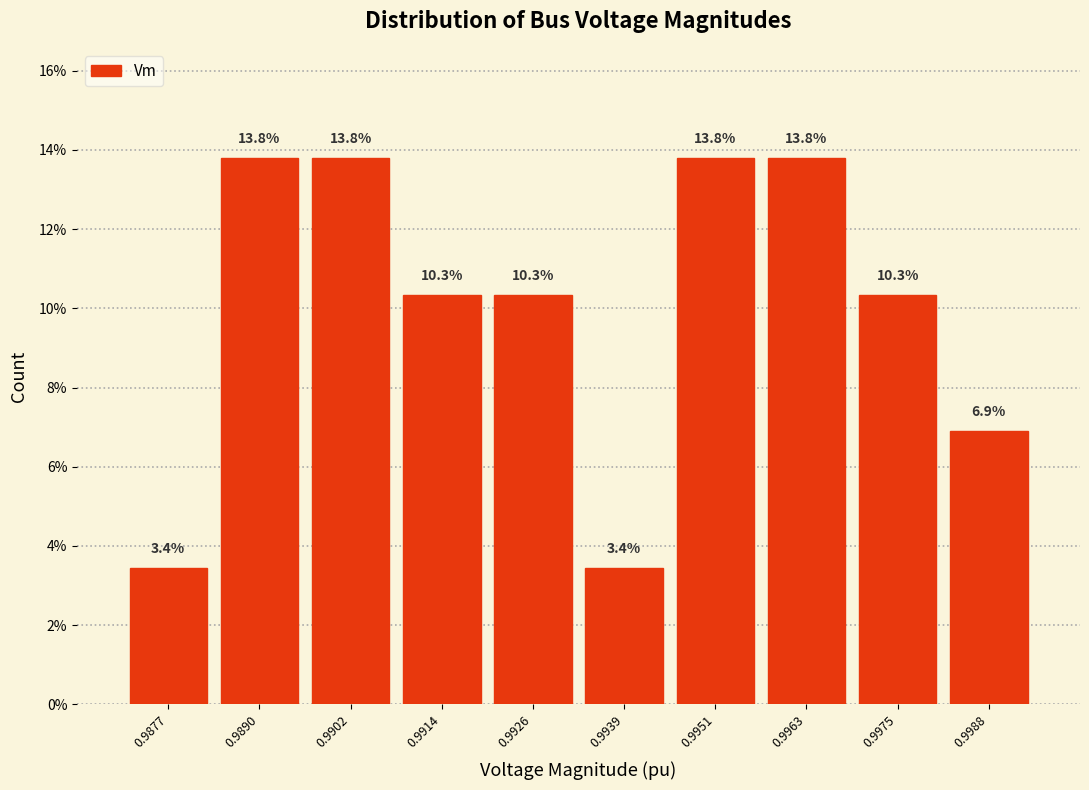

Reading left to right, list all the values displayed in this chart.

3.4	13.8	13.8	10.3	10.3	3.4	13.8	13.8	10.3	6.9